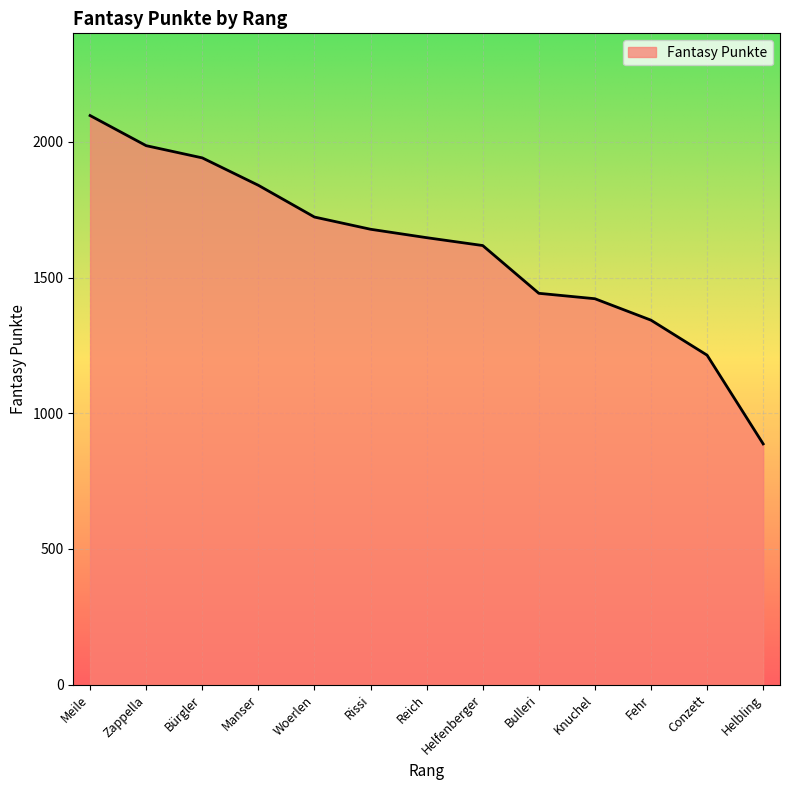

True or false: there are more than 2 points higher than both neighbors.

False